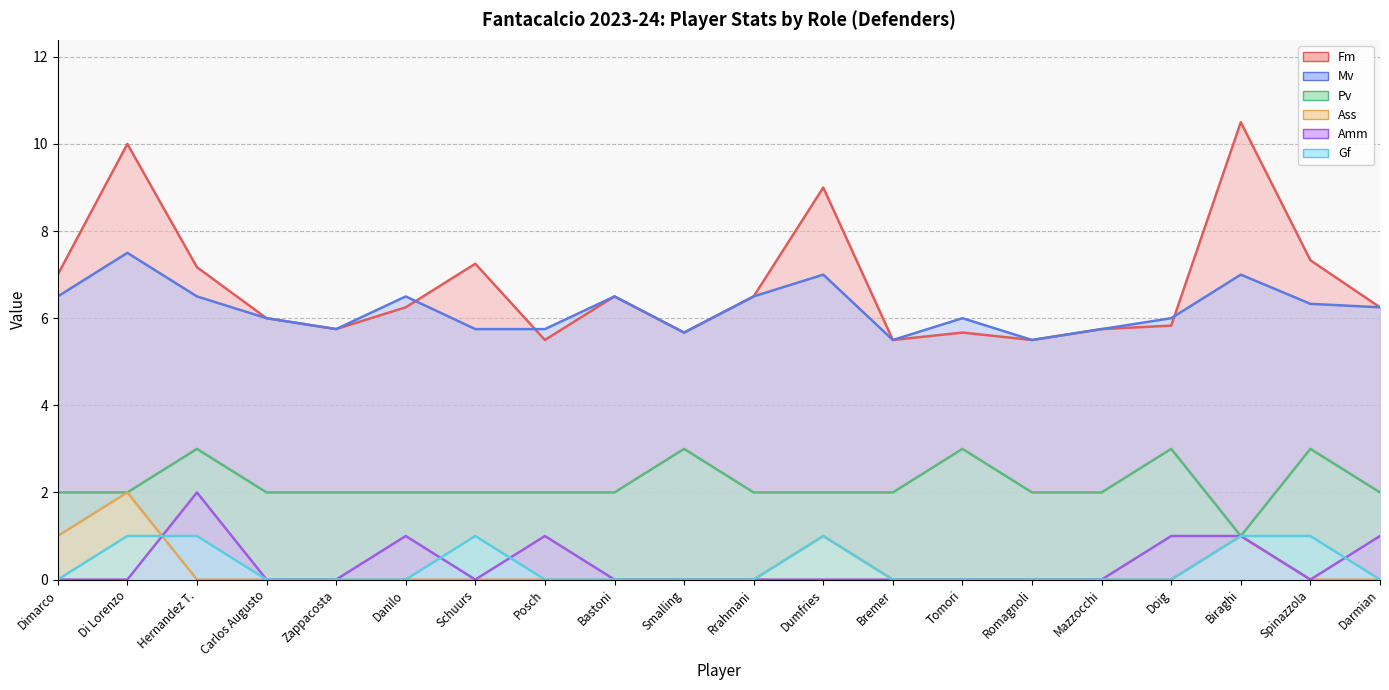

True or false: Pv and Amm cross at least once.

False